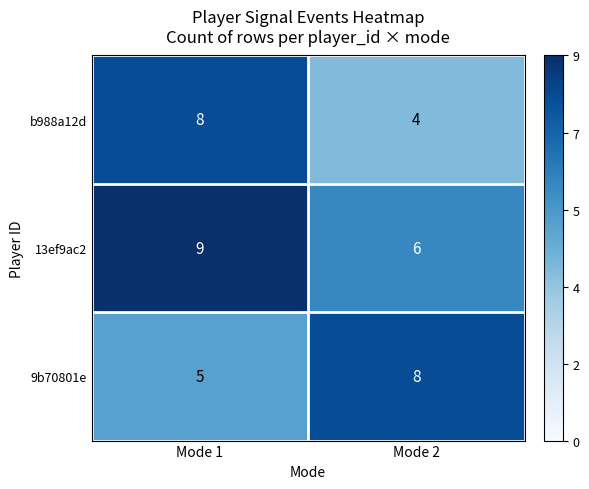

What is the average value of the b988a12d series?

6